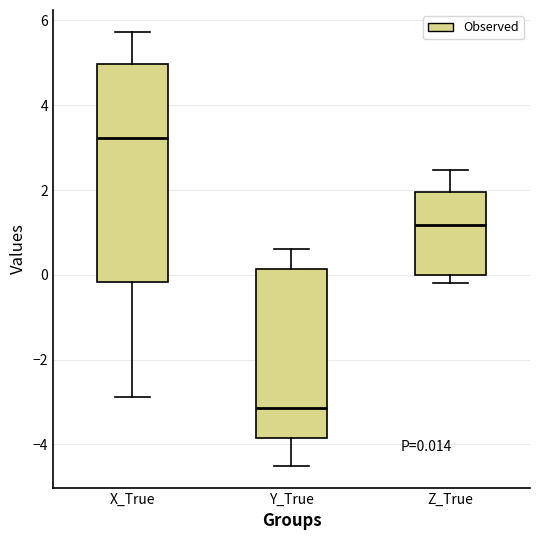

Which box has the lowest median line?

Y_True